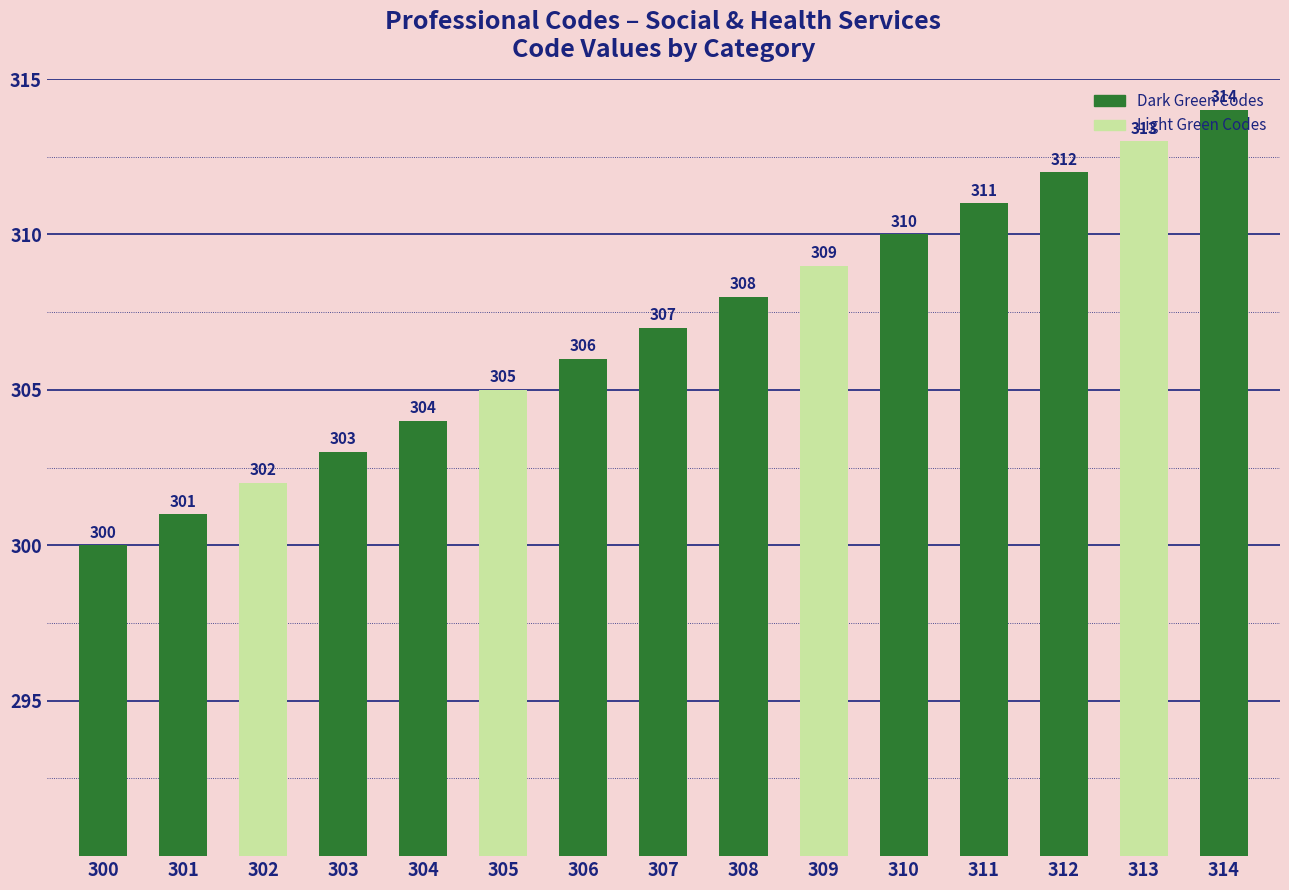

What is the average value?

307